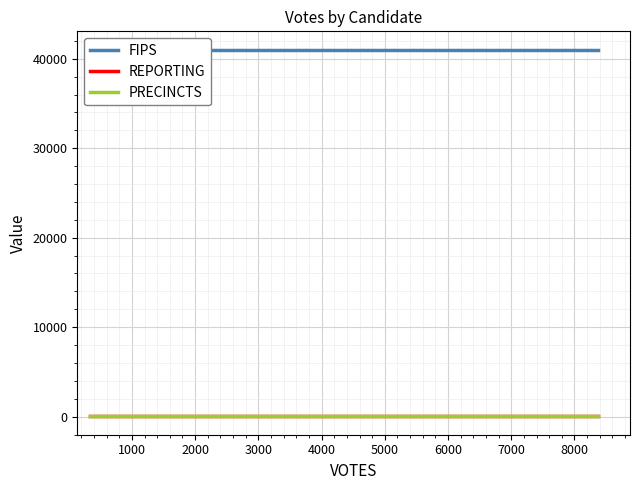

The FIPS series shows 20958 at 0. True or false?

False